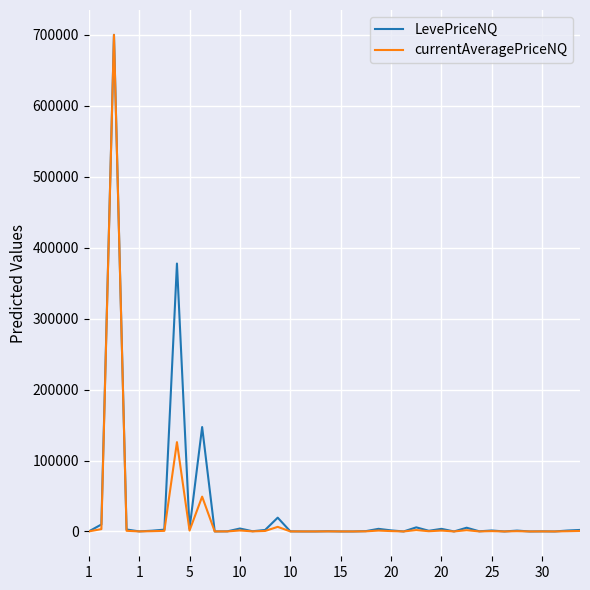

What is the maximum value shown in the chart?

700000.0